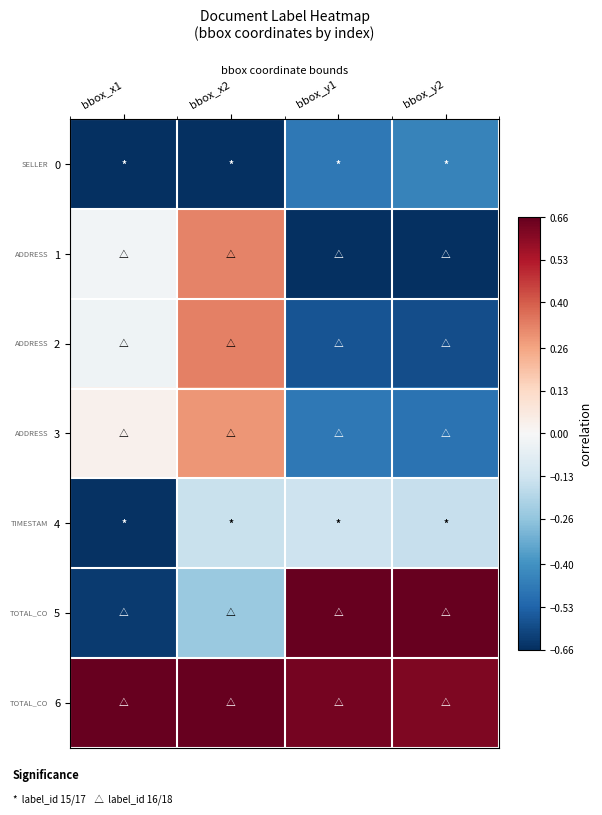

At which category is the sum across all series the highest?

bbox_x2